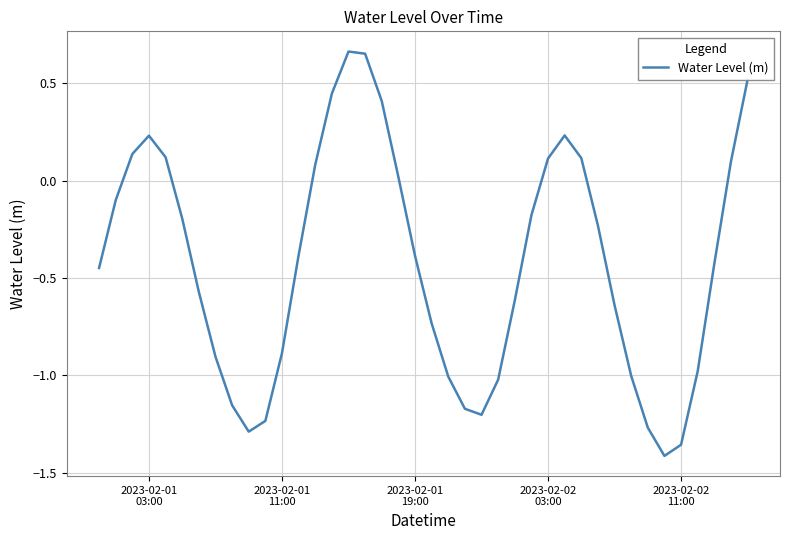

What is the difference between the maximum and minimum values?

2.1